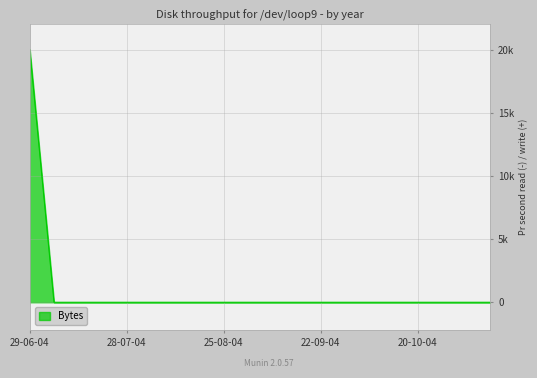

Does the chart have visible grid lines?

Yes